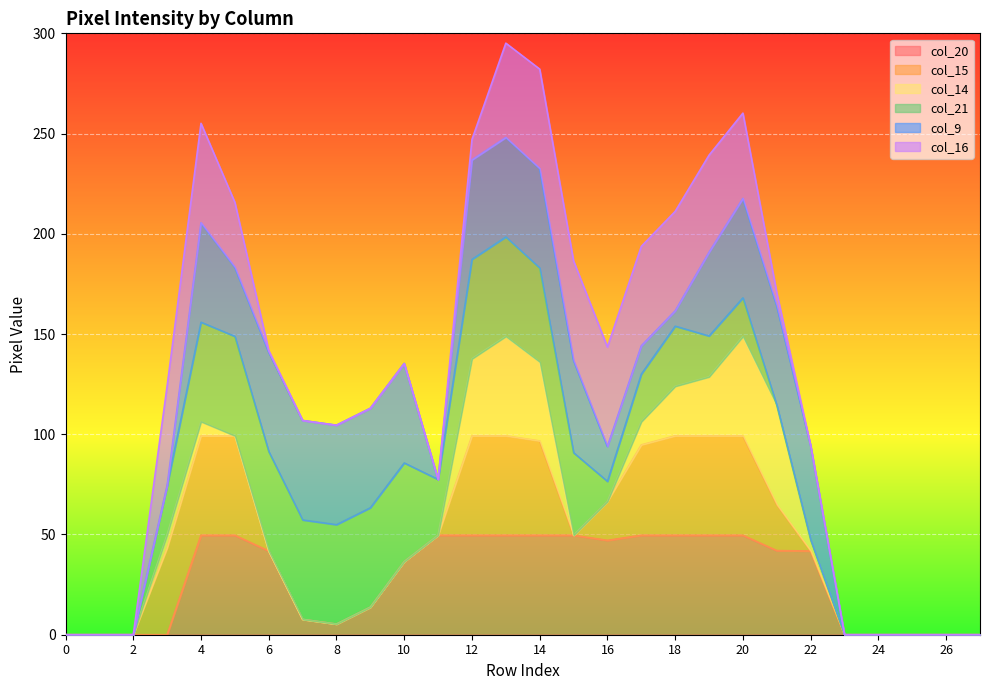

Which series has the largest total across all categories?

col_20